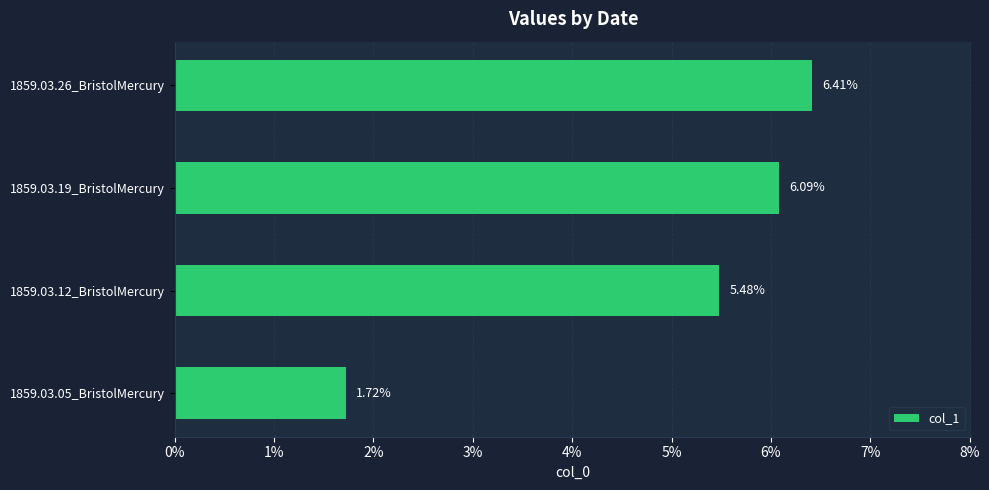

Does the chart contain any negative values?

No